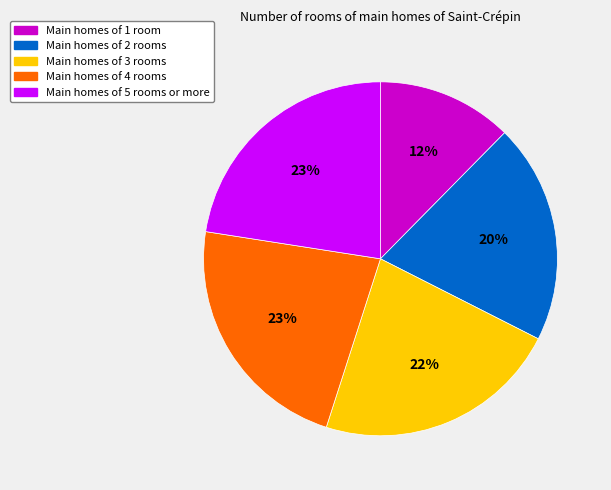

To the nearest percent, what percentage of the pie is Main homes of 2 rooms?

20%